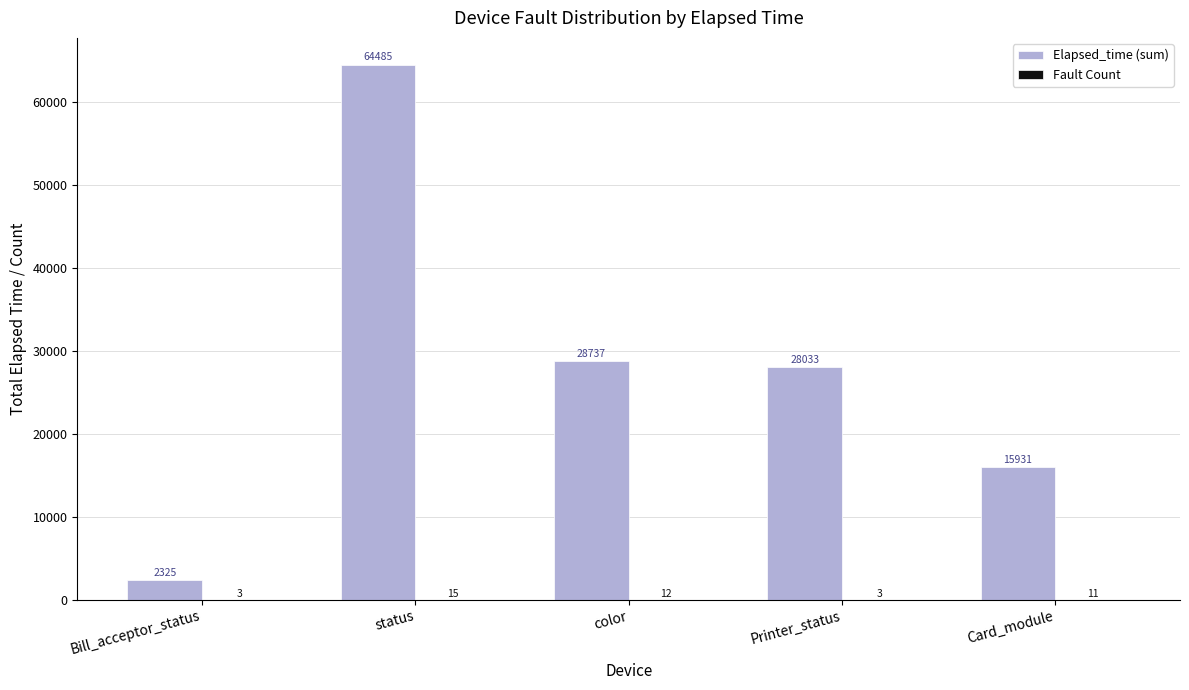

Is it true that Elapsed_time (sum) equals 28737 at color?

True